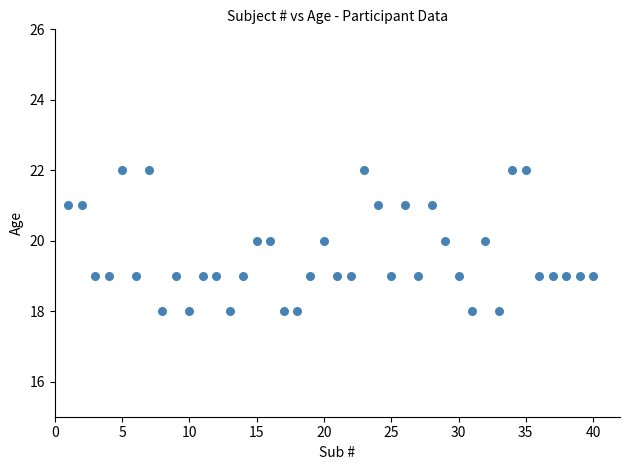

What is the range of X values (max minus min)?

39